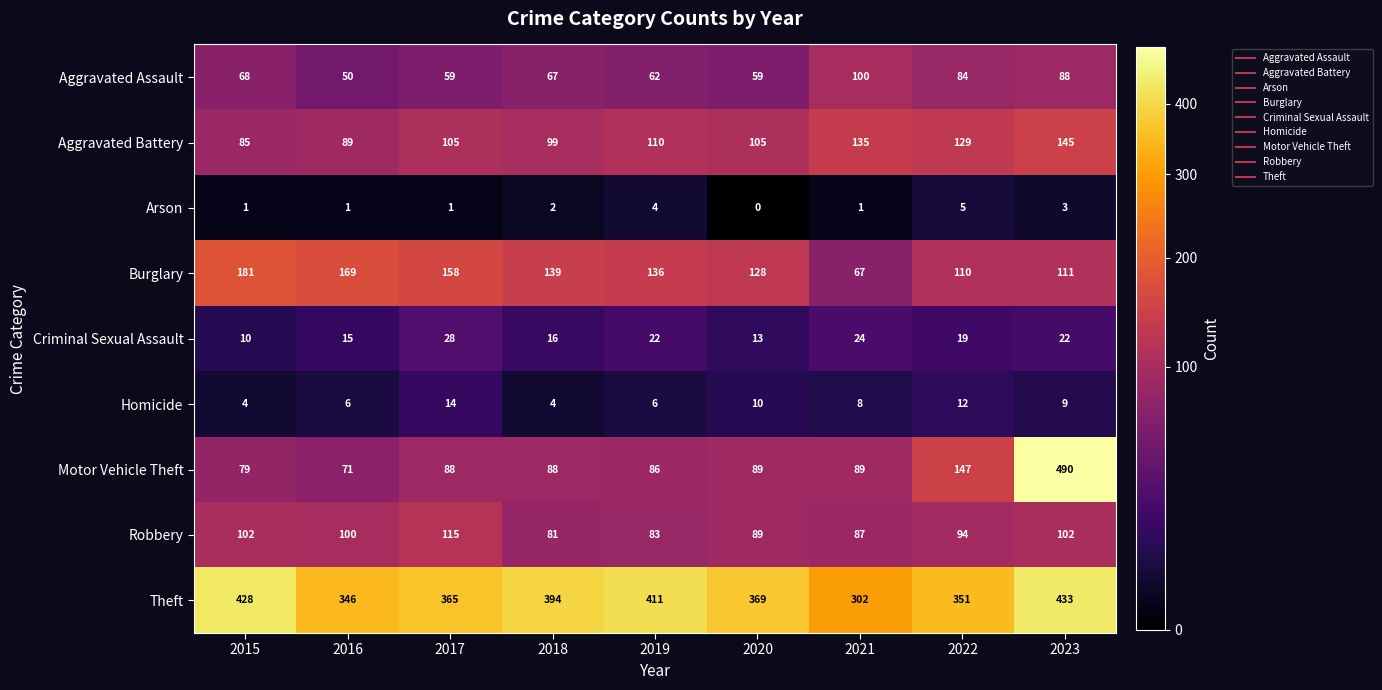

How many data points does each series have?

9